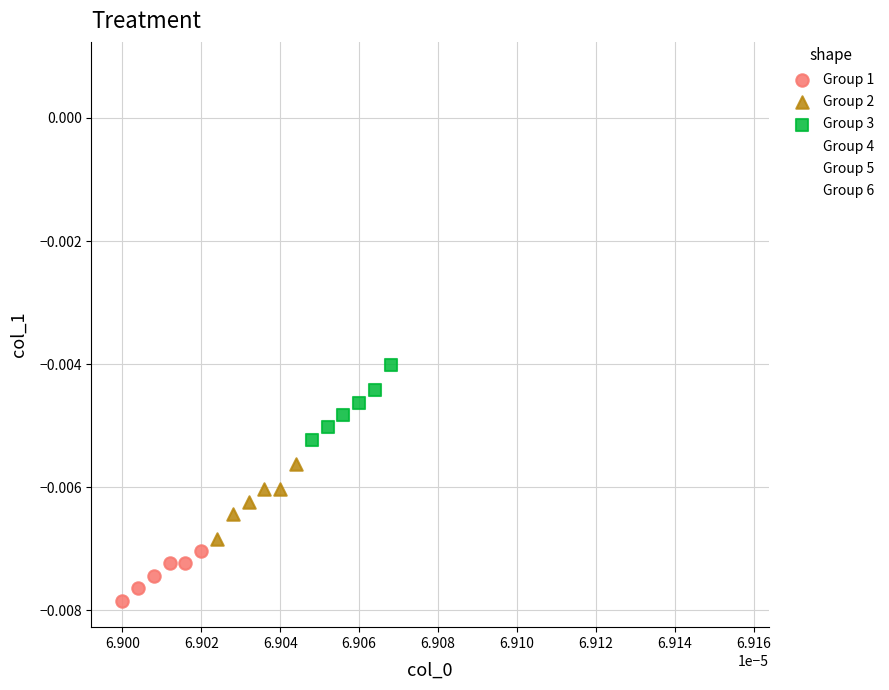

Which series has the largest Y range (max minus min)?

Group 6